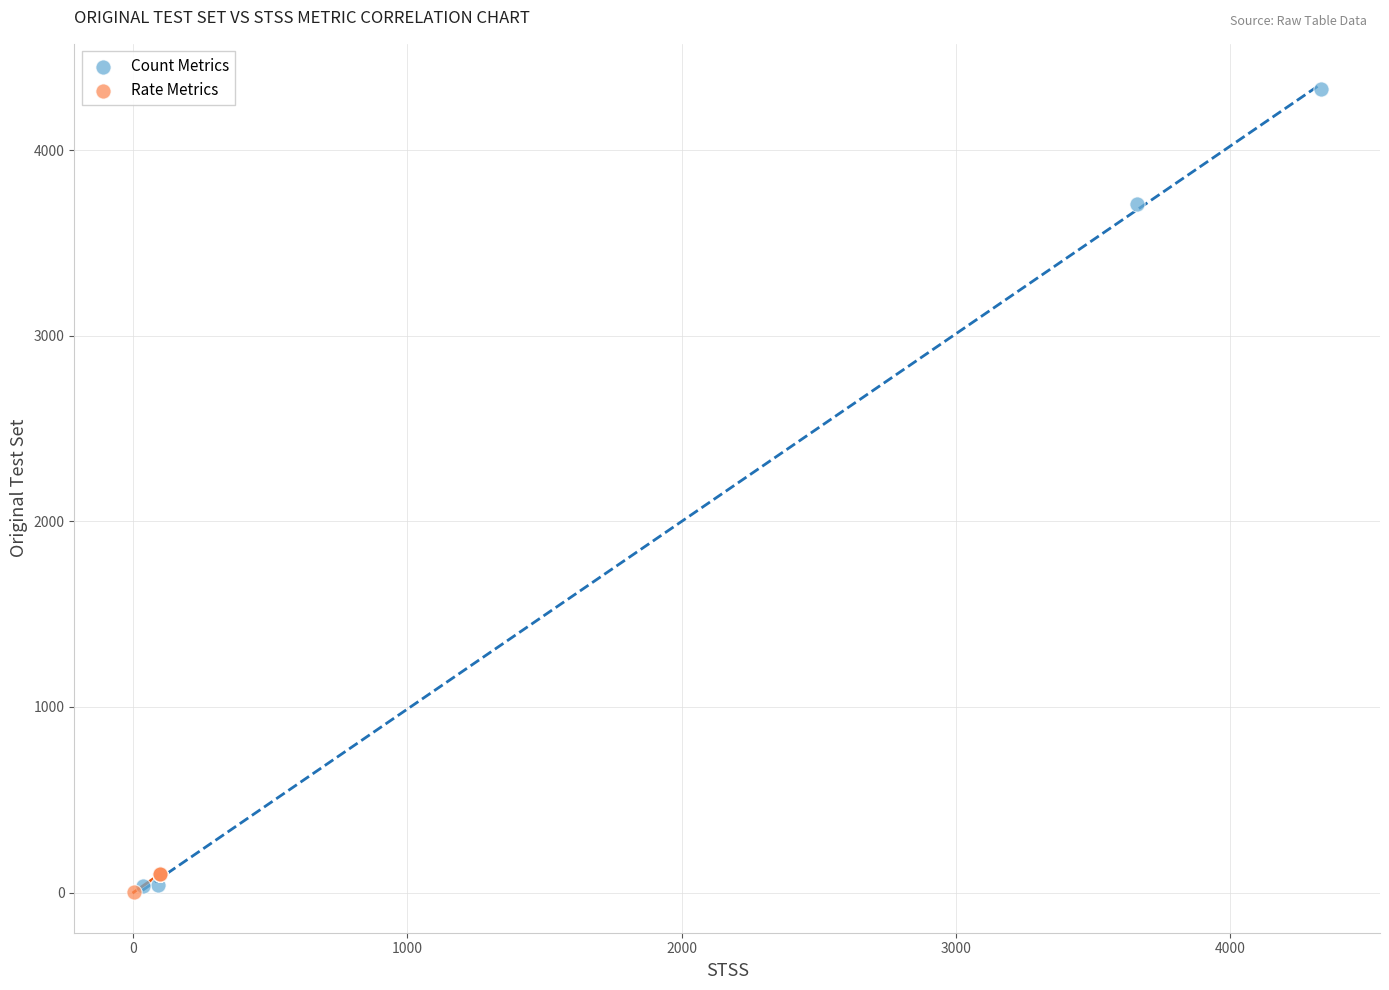

Which series has the widest spread of Y values?

Count Metrics